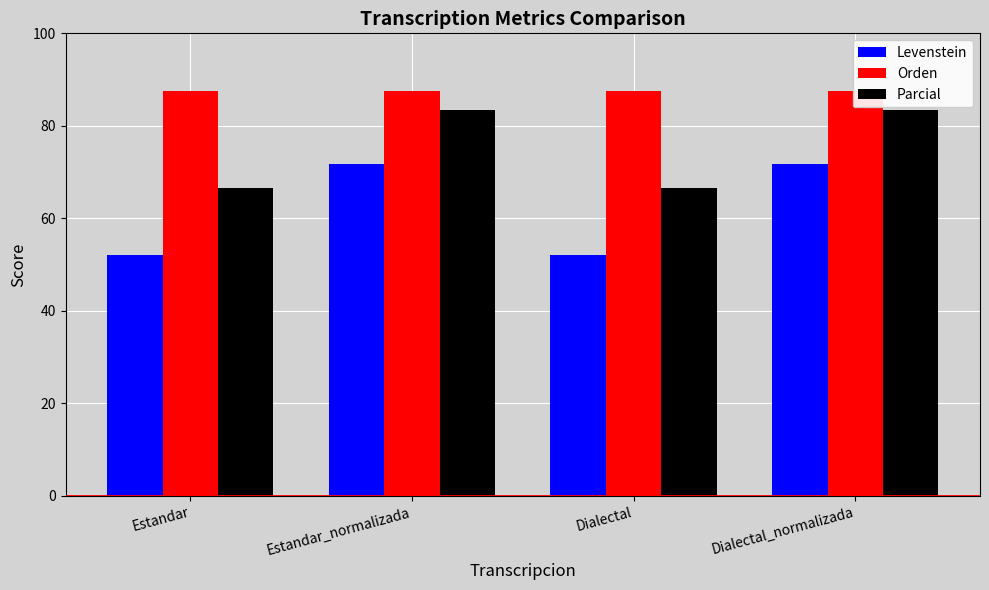

Rank the series by their average value, from lowest to highest.

Levenstein, Parcial, Orden